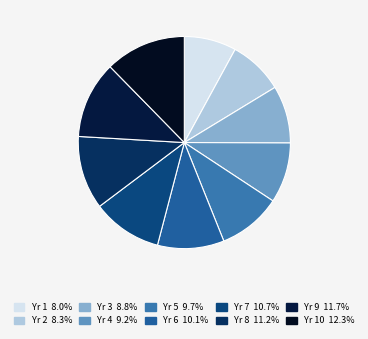

How many slices are in this pie chart?

10